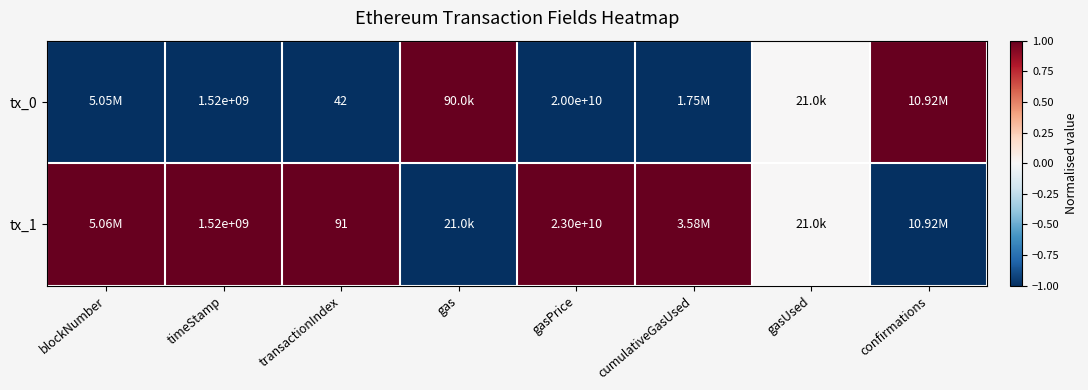

What is the total value across all series at timeStamp?

3040000000